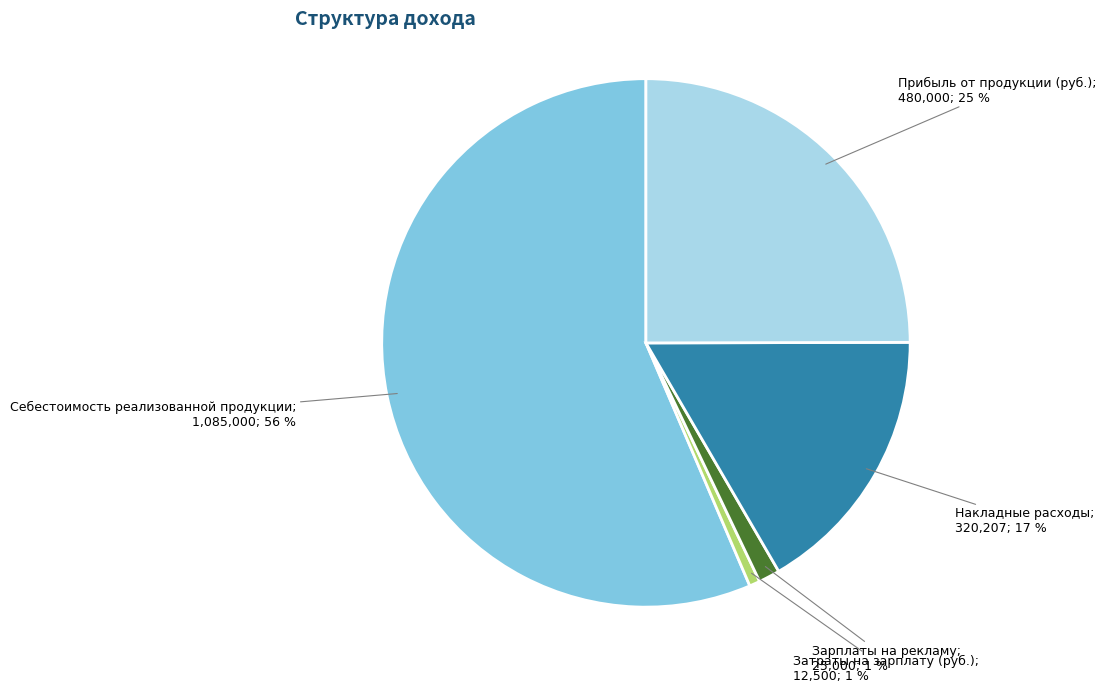

To the nearest percent, what is the average slice percentage?

20%